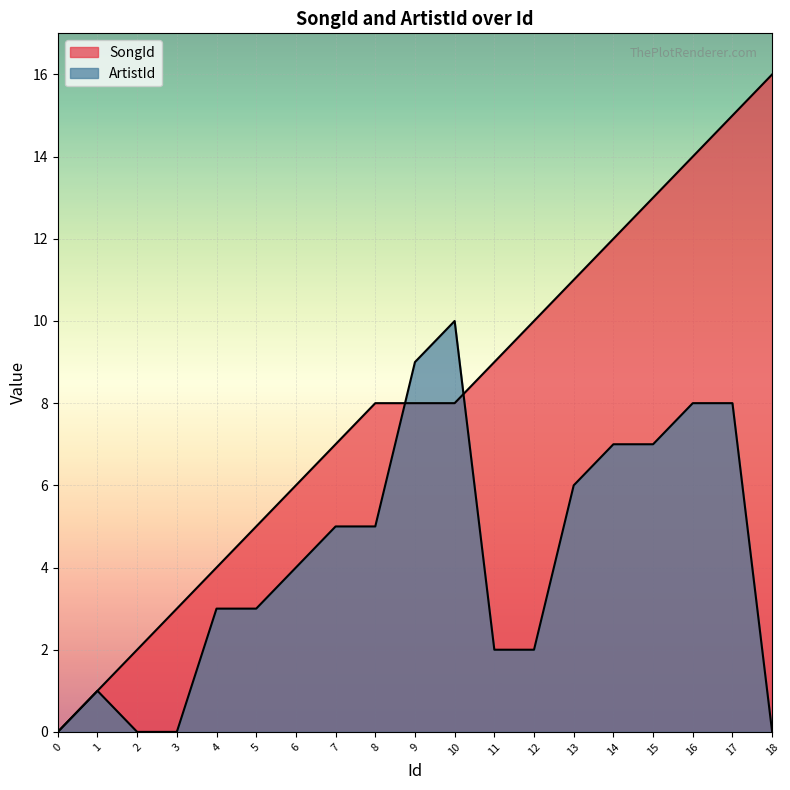

What is the value of the ArtistId point at the 17th from the left?

8